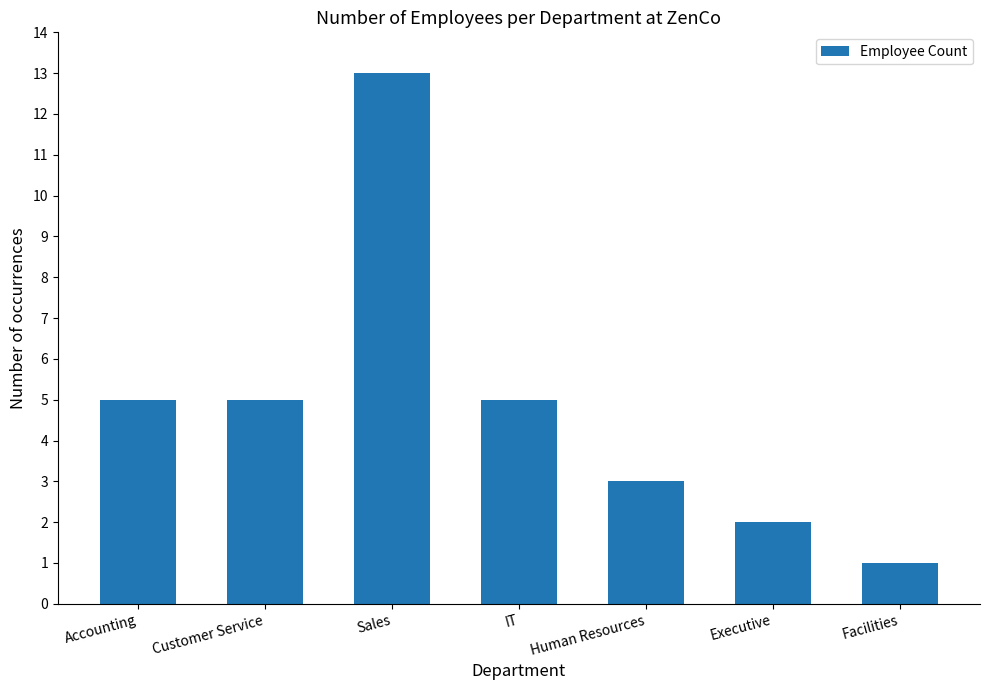

What is the greatest value displayed?

13